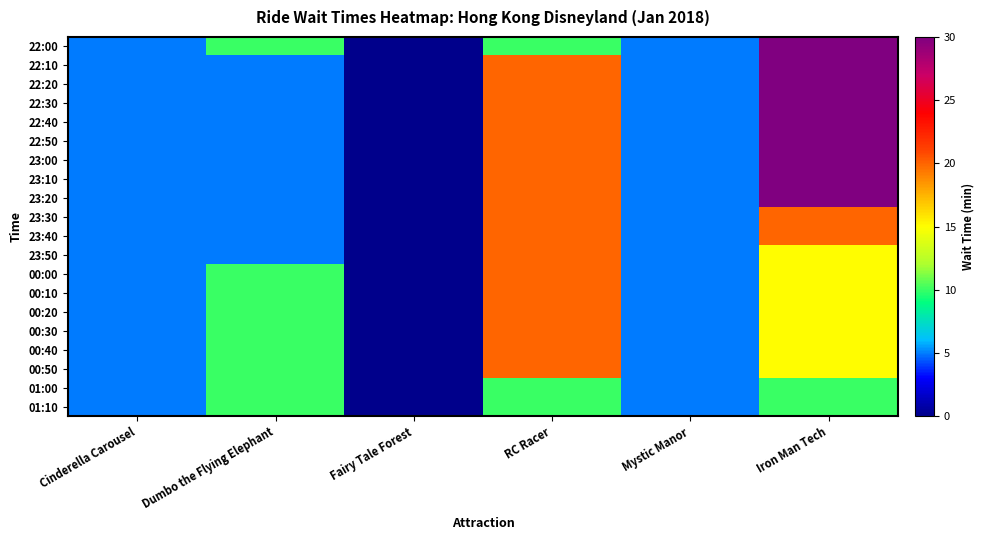

How many series are shown in this chart?

20